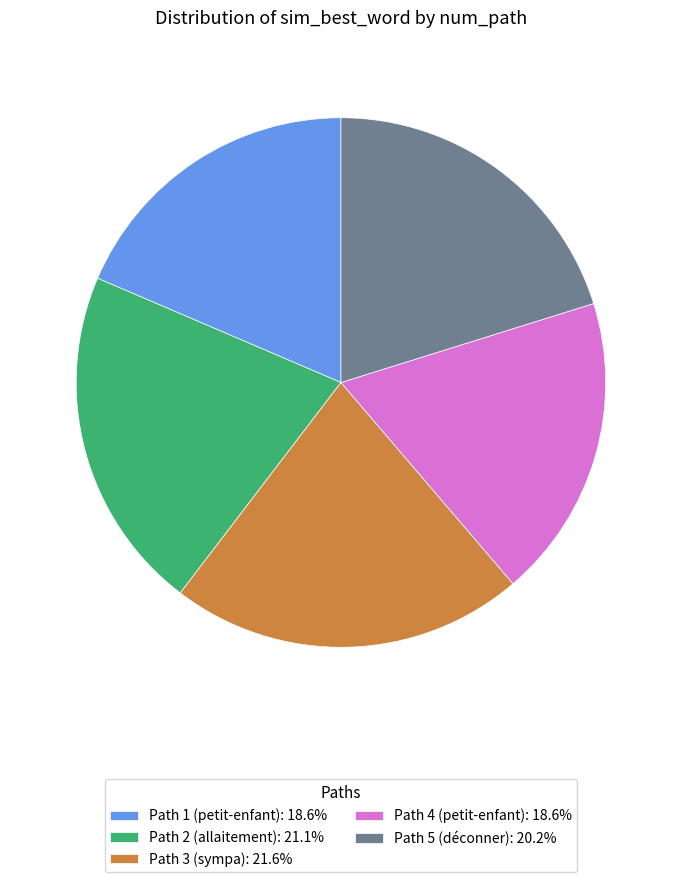

Is it true that Path 2 (allaitement) is 11% of the pie?

False